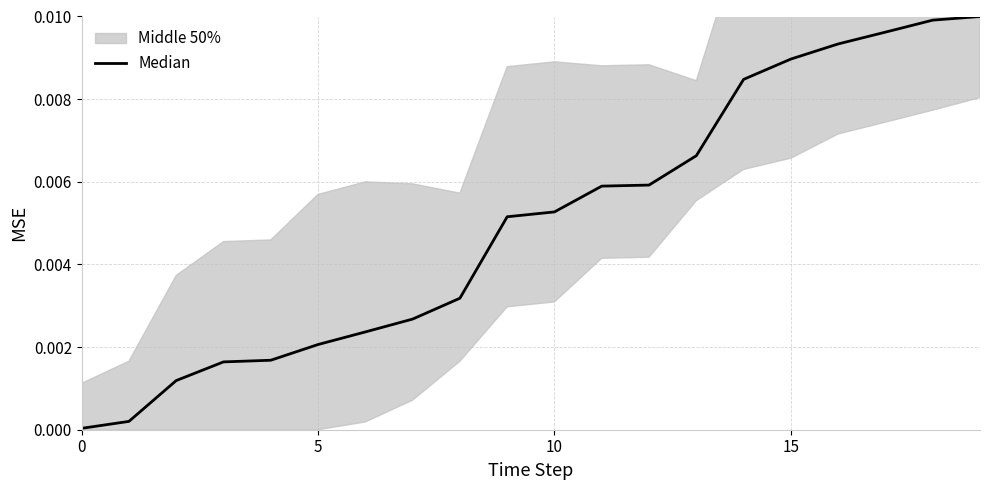

The value at 7 is 0.0. True or false?

False